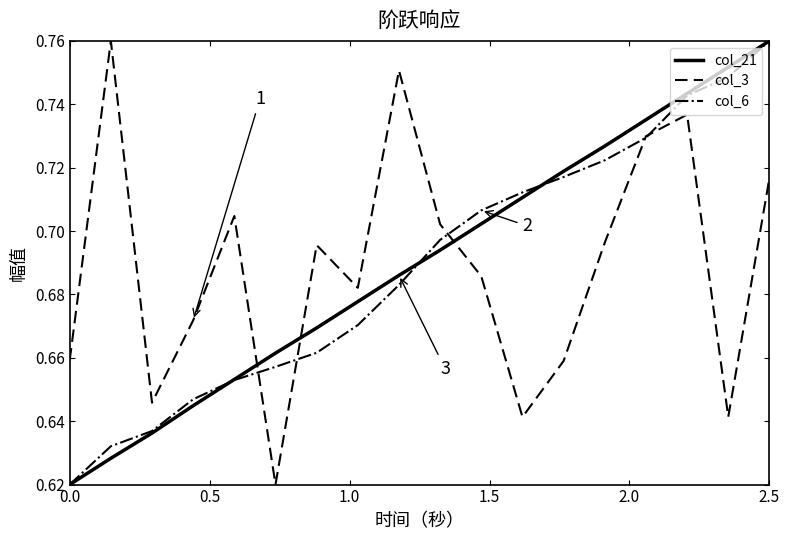

How many intersections are there between col_21 and col_3?

3